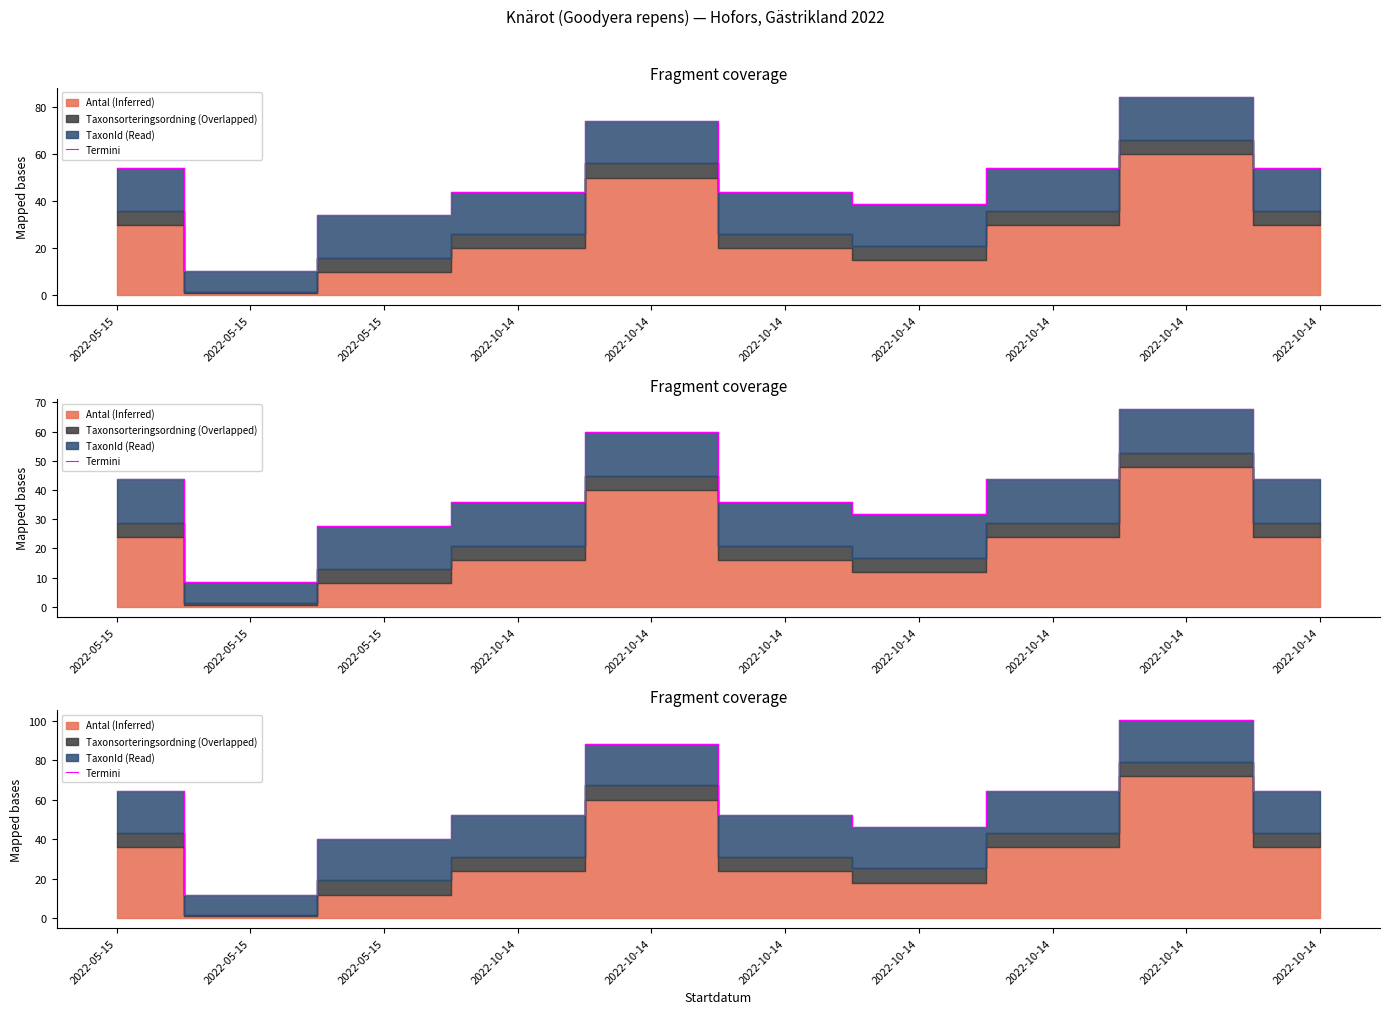

What is the ratio of the value at 2022-10-14 to the value at 2022-05-15?

2.5